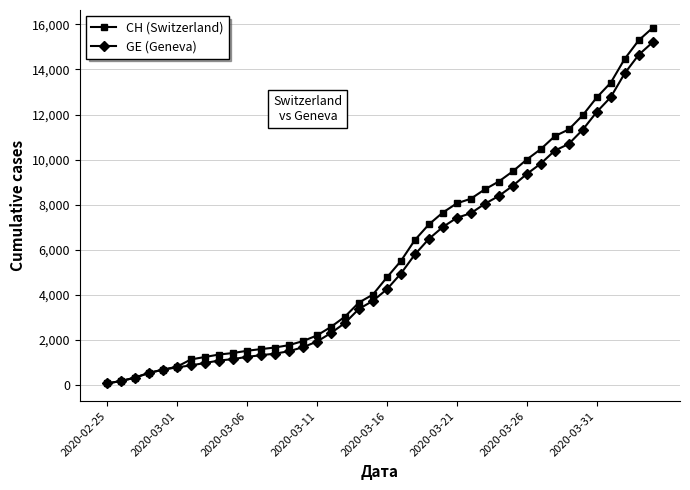

What is the difference between the second highest and minimum values in the CH (Switzerland) series?

15221